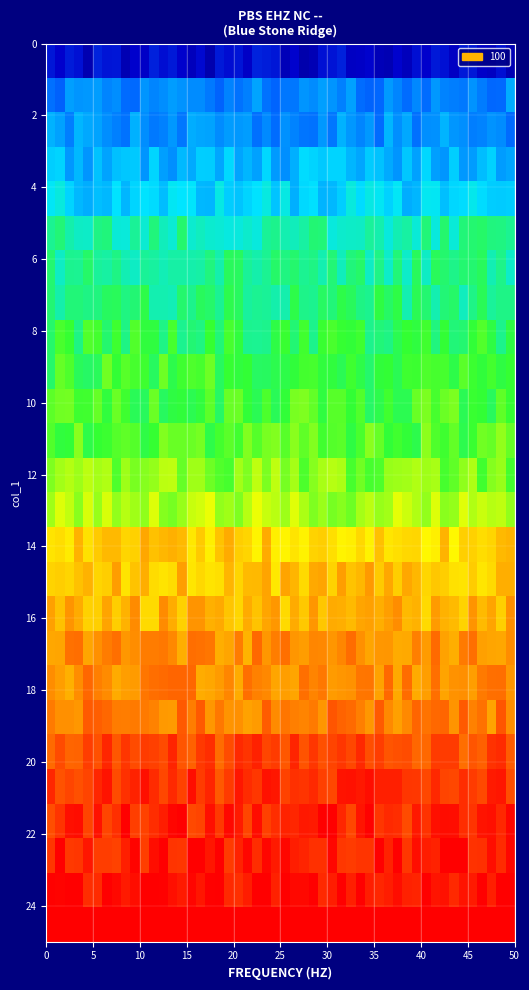

Reading left to right, extract all data points from this chart.

0.1	0.2	0.2	0.2	0.2	0.3	0.3	0.3	0.3	0.3	0.3	0.3	0.3	0.3	0.4	0.4	0.4	0.4	0.4	0.5	0.5	0.5	0.5	0.5	0.5	0.6